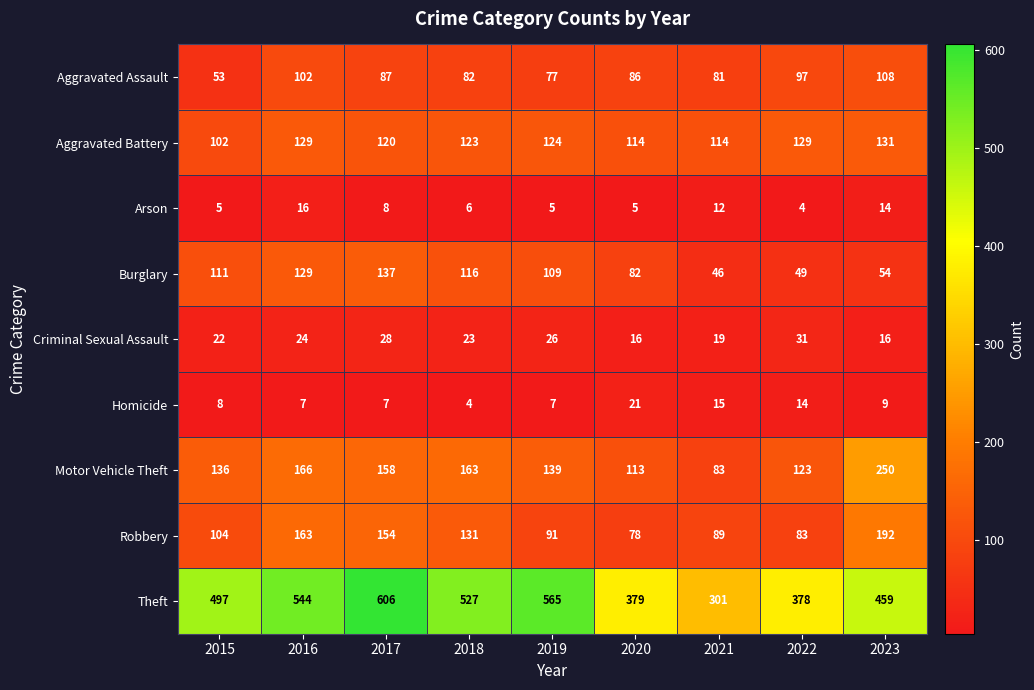

Between 2018 and 2022, which series saw the biggest shift?

Theft